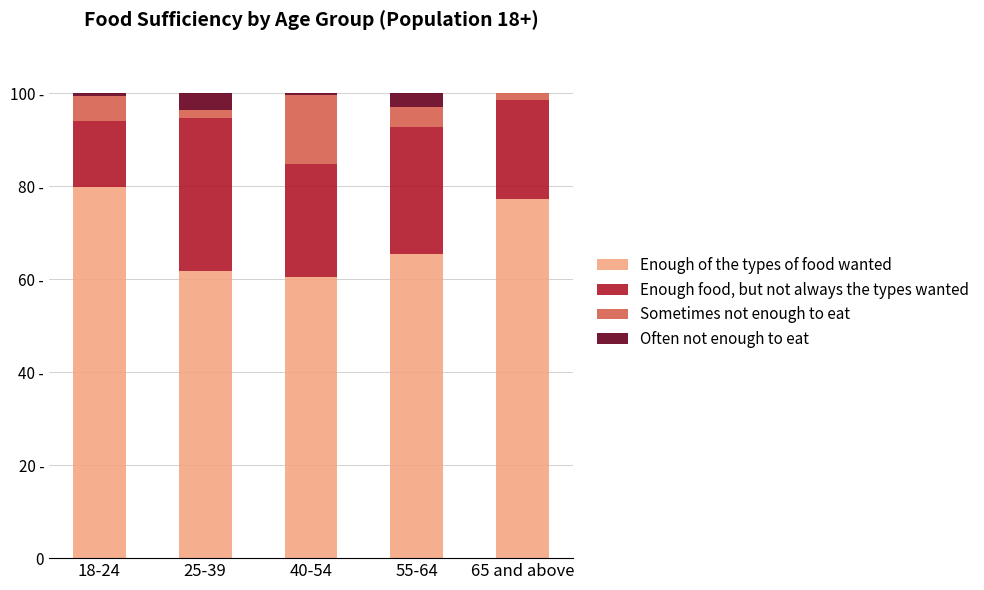

Rank the series by their maximum value, from highest to lowest.

Enough of the types of food wanted, Enough food, but not always the types wanted, Sometimes not enough to eat, Often not enough to eat